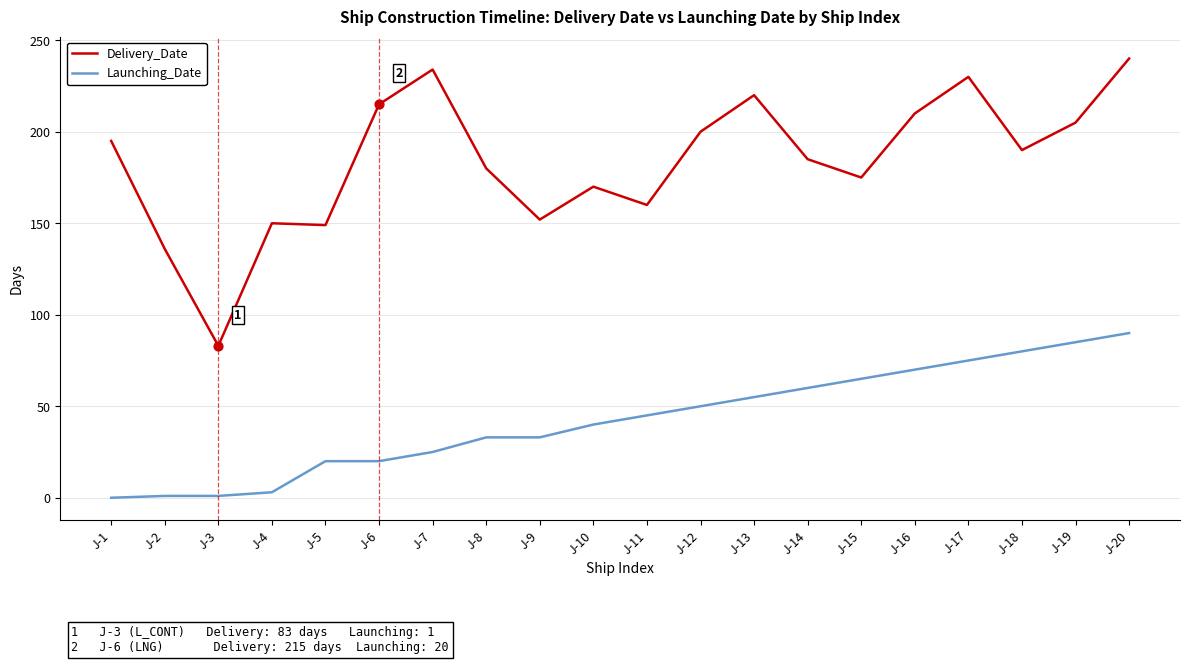

Is the value of Delivery_Date at J-1 greater than the value of Launching_Date at J-19?

Yes